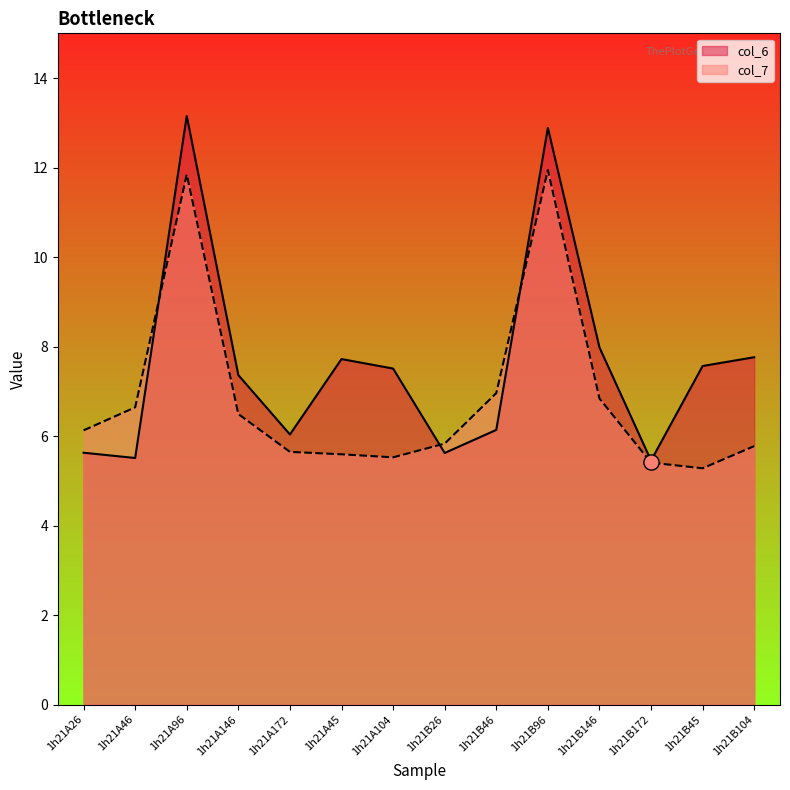

Is the value of col_7 at 1h21B46 greater than the value of col_6 at 1h21A146?

No